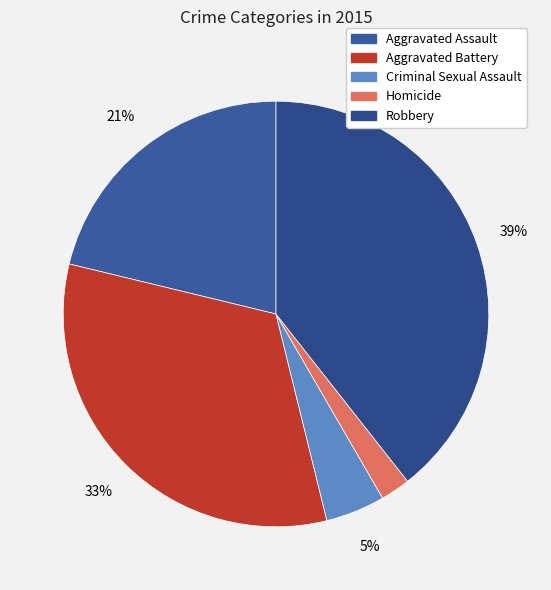

Combined, do Homicide and Aggravated Battery account for over 50%?

No